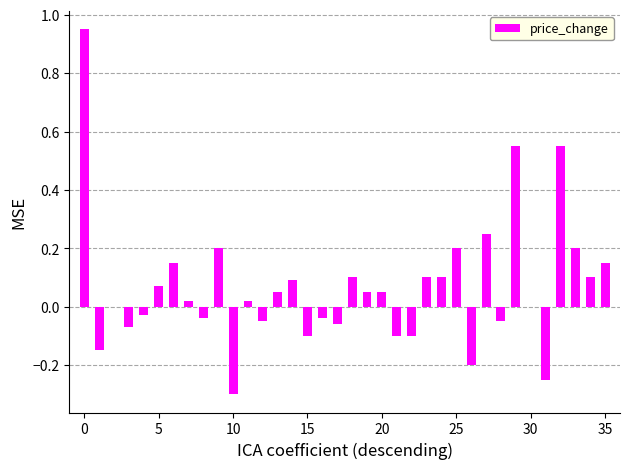

Are the bars horizontal?

No